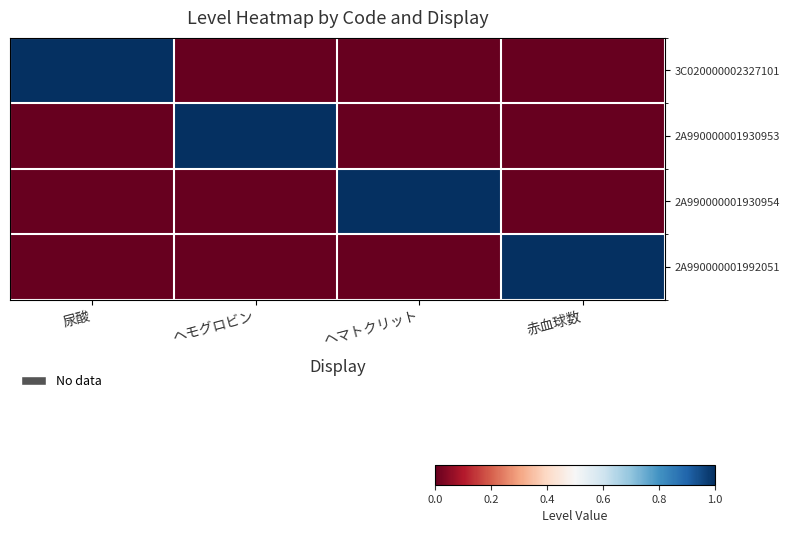

Count the number of categories in the chart.

4